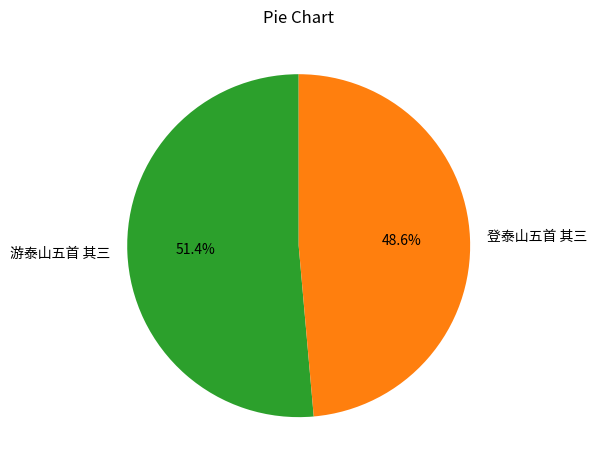

To the nearest percent, what is the combined percentage of 登泰山五首 其三 and 游泰山五首 其三?

100%